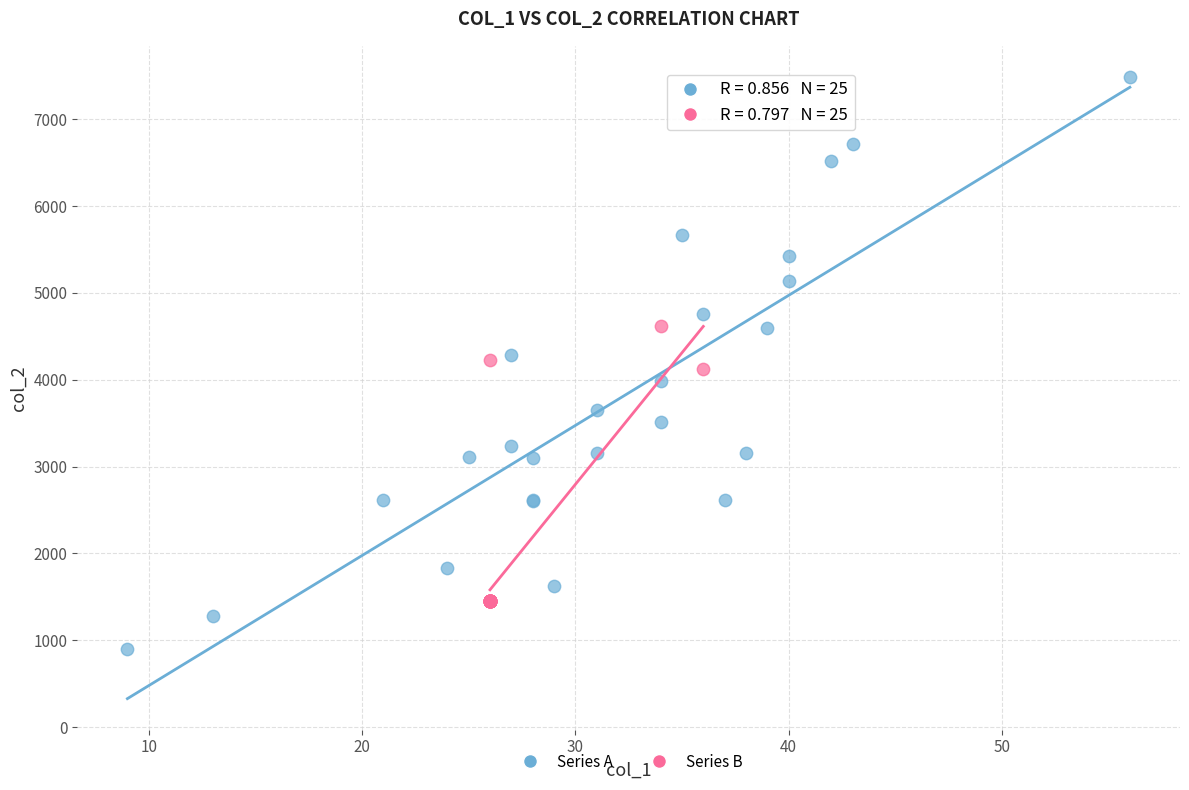

Which series contains the highest Y value?

Series A